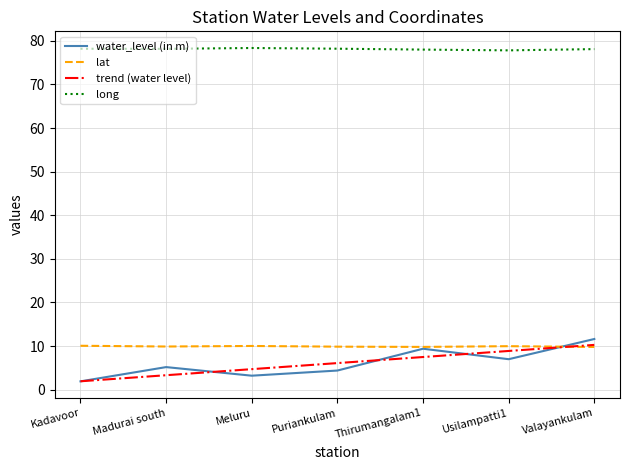

What position from the right is Meluru?

5